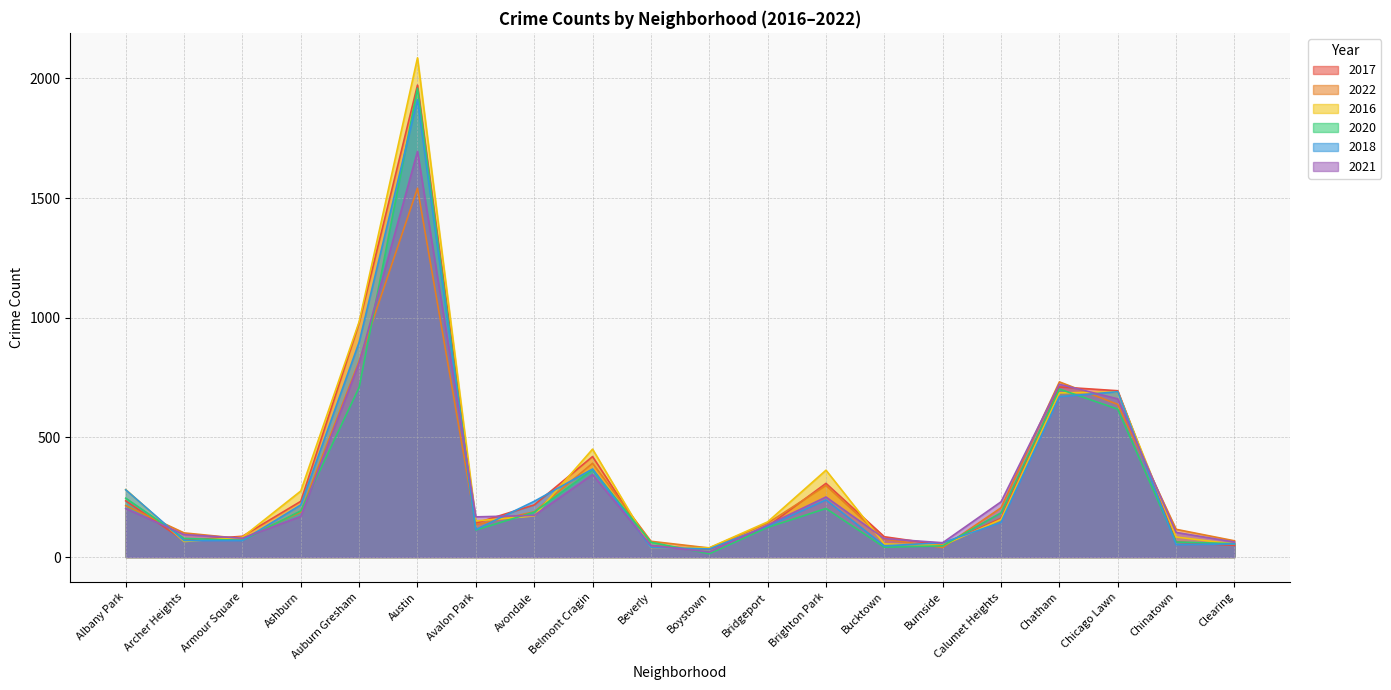

What are all the series names shown in the legend?

2017, 2022, 2016, 2020, 2018, 2021